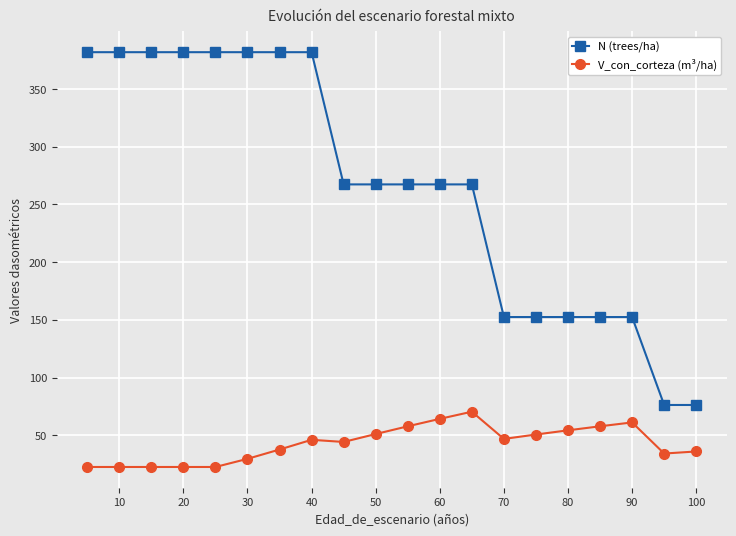

Which series has the largest range (max minus min)?

N (trees/ha)